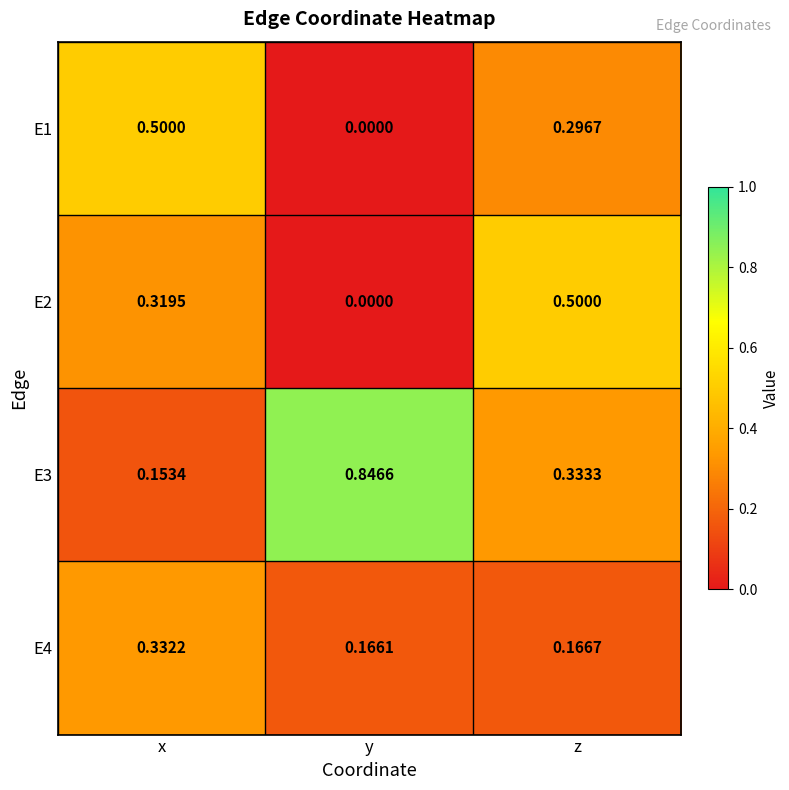

Which category has the lowest value in the E3 series?

x